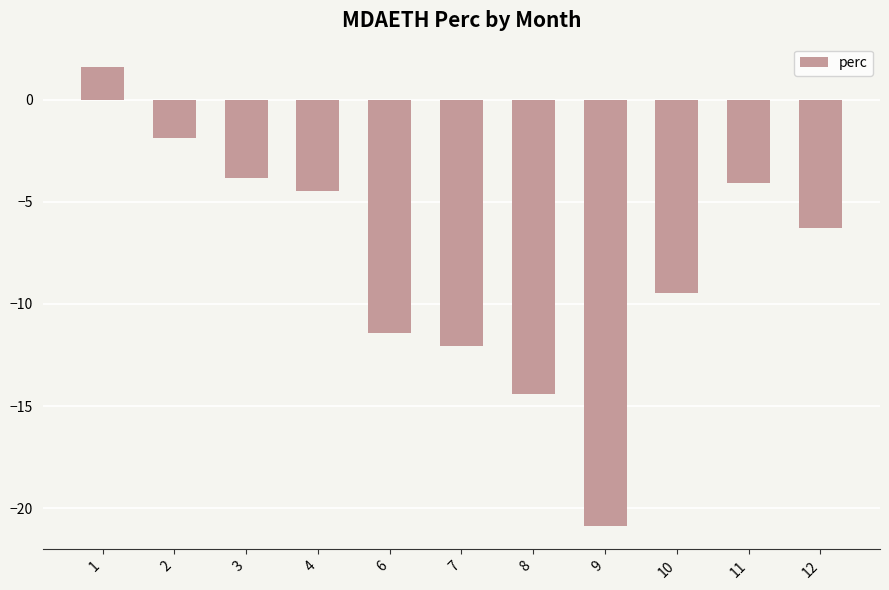

What is the average value?

-7.9